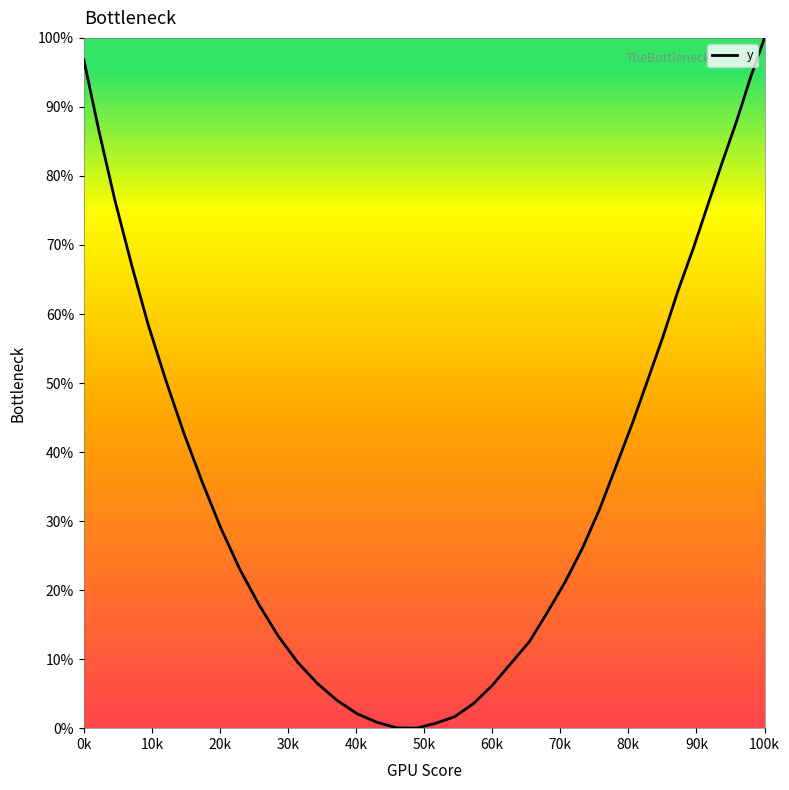

Count the number of data series in this chart.

1